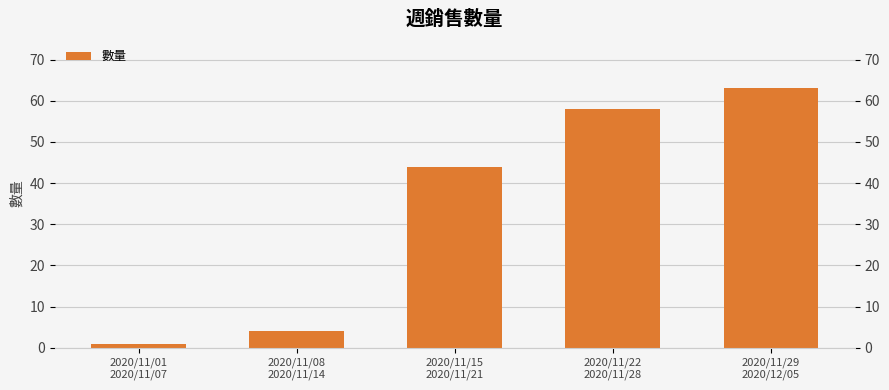

Rank the categories by value from highest to lowest.

2020/11/29
2020/12/05, 2020/11/22
2020/11/28, 2020/11/15
2020/11/21, 2020/11/08
2020/11/14, 2020/11/01
2020/11/07